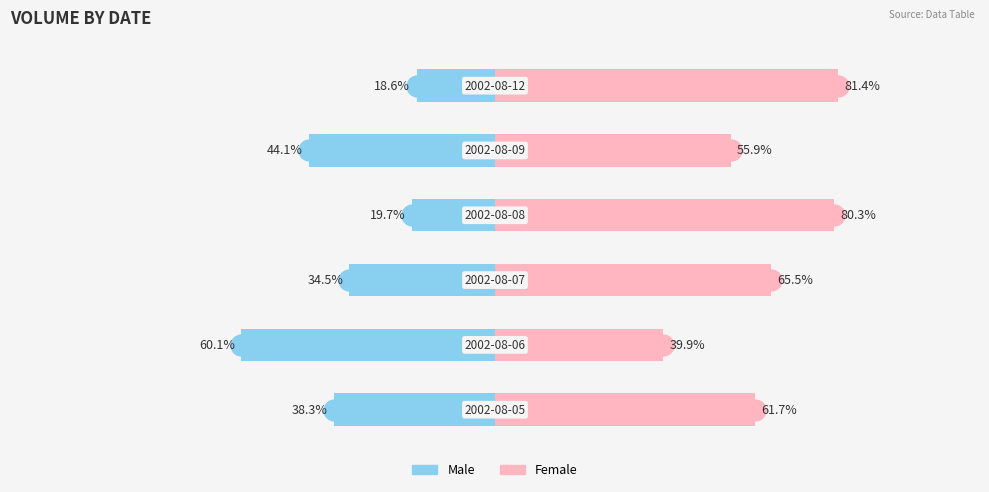

Which series has the largest range (max minus min)?

Male